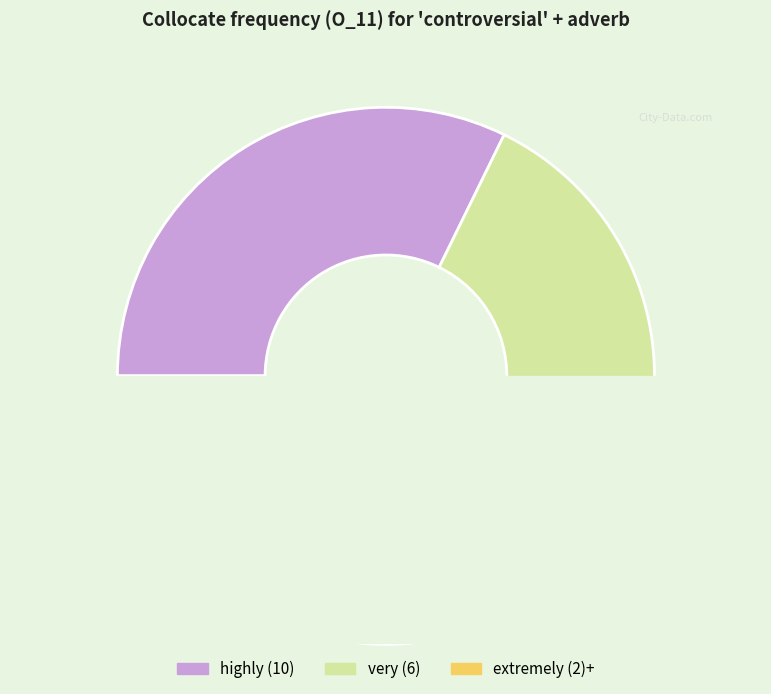

Does extremely represent more than half of the total?

No